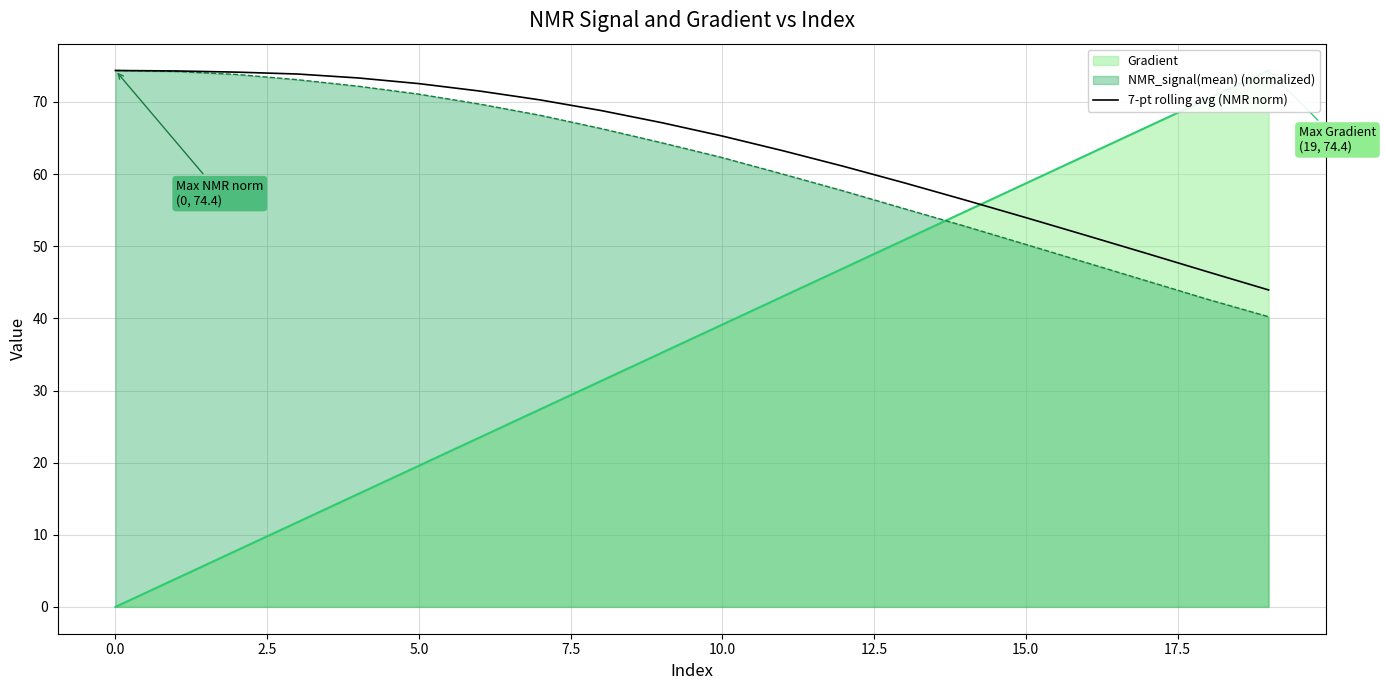

Reading left to right, what are all the values shown in this chart?

74.4	74.3	74.1	73.9	73.3	72.5	71.5	70.3	68.8	67.1	65.3	63.2	61.1	58.8	56.4	54.0	51.5	49.0	46.4	43.9